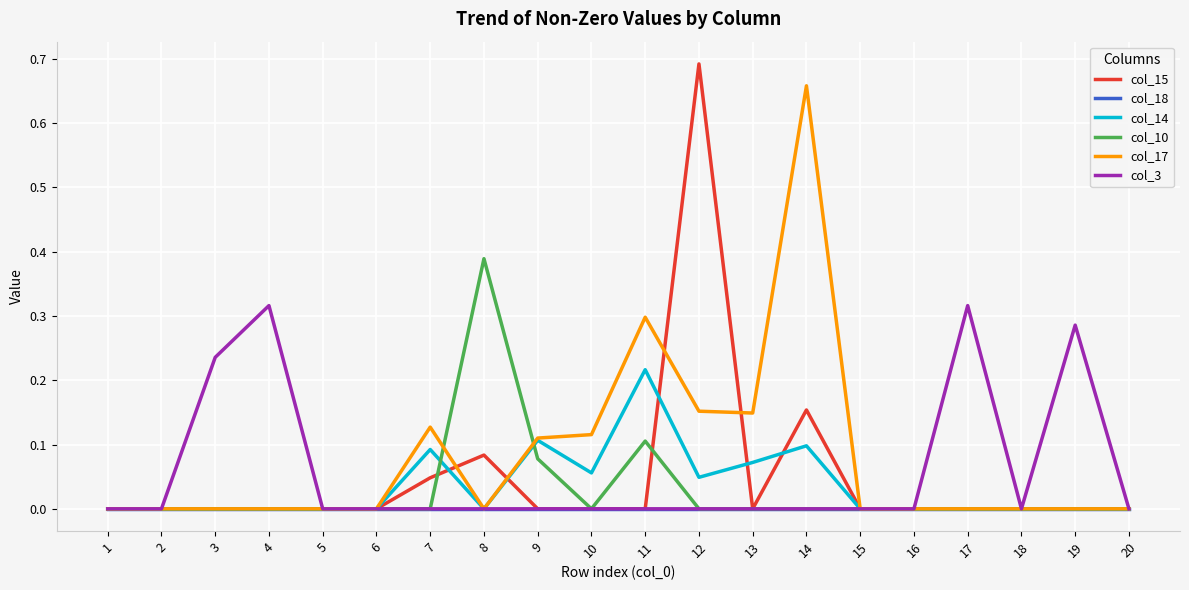

Which series has the largest total across all categories?

col_17